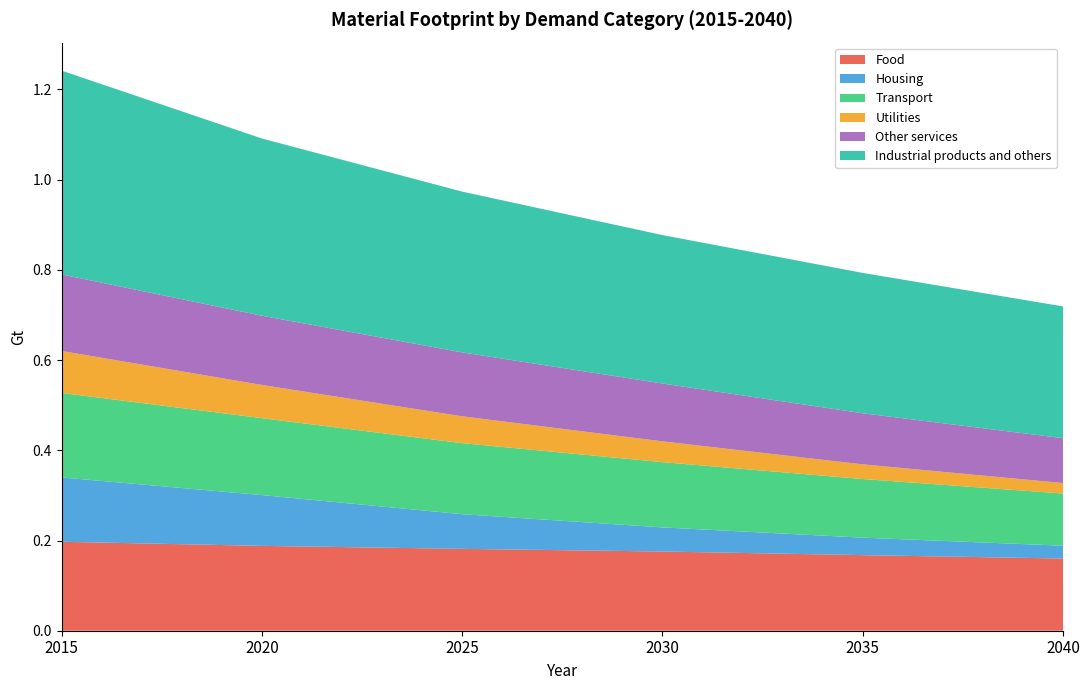

Reading left to right, what are all the values shown in this chart?

Food: 0.2	0.2	0.2	0.2	0.2	0.2
Housing: 0.1	0.1	0.1	0.1	0.0	0.0
Transport: 0.2	0.2	0.2	0.1	0.1	0.1
Utilities: 0.1	0.1	0.1	0.0	0.0	0.0
Other services: 0.2	0.2	0.1	0.1	0.1	0.1
Industrial products and others: 0.5	0.4	0.4	0.3	0.3	0.3